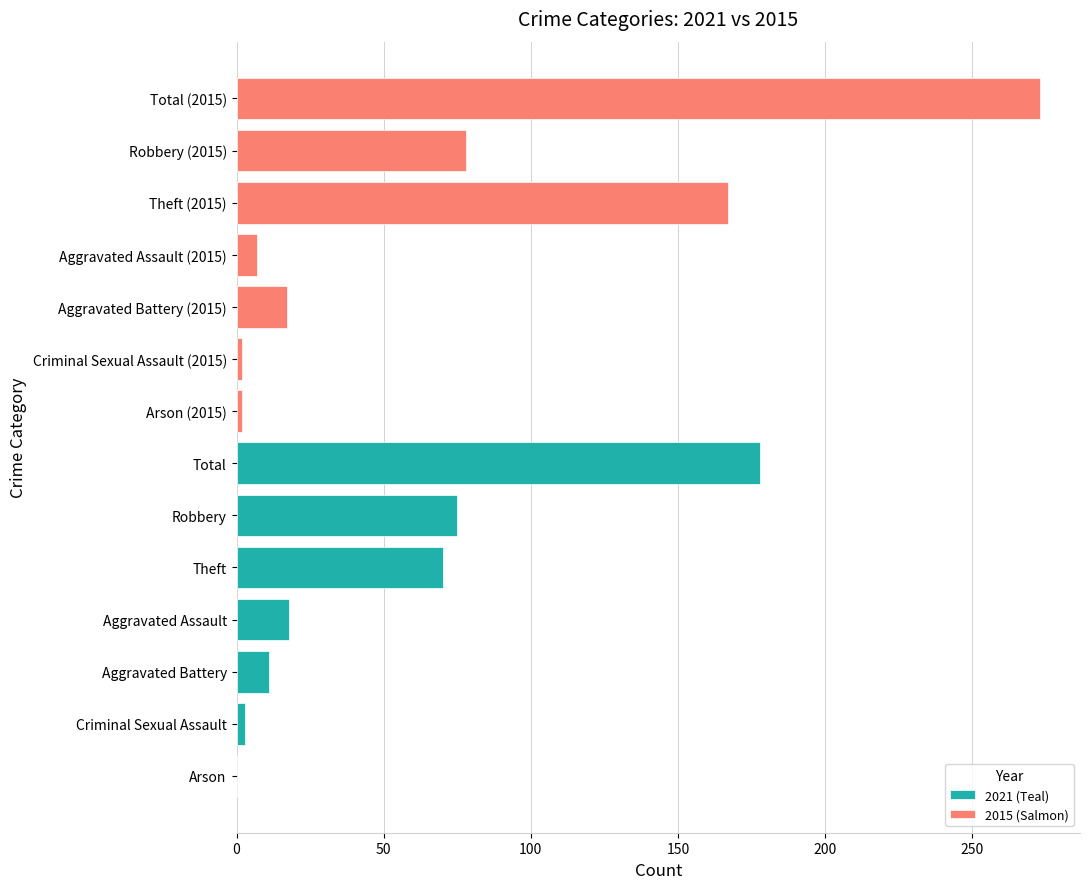

What is the value of the 2015 (Salmon) bar at the 5th from the left?

167